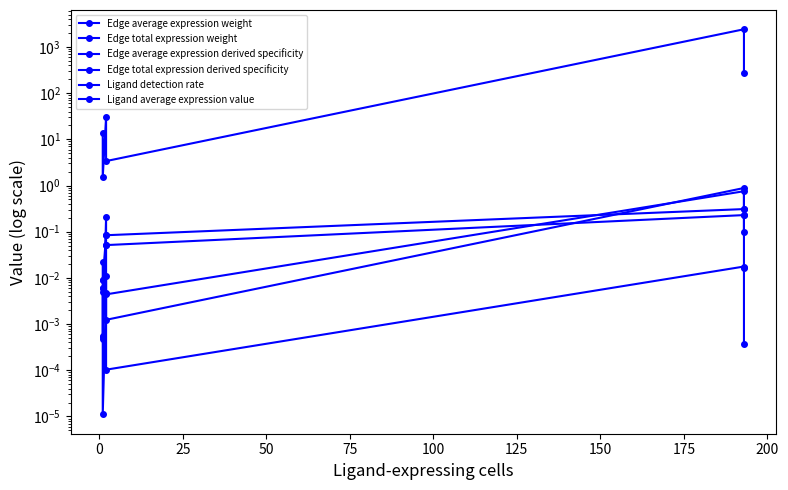

True or false: Edge total expression derived specificity has more than 0 interior local peaks.

True